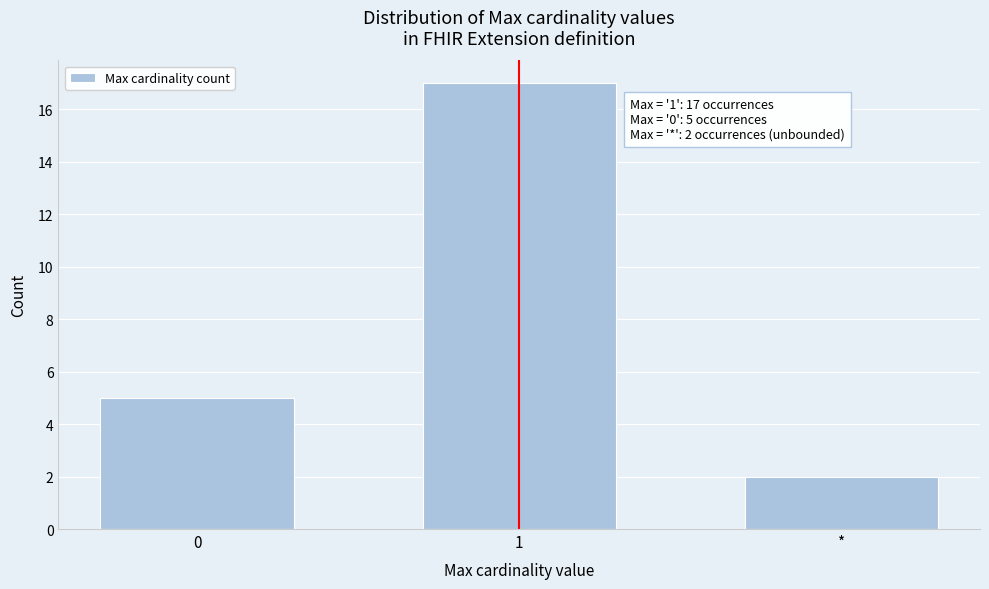

Reading left to right, transcribe all the data shown in this chart.

5	17	2